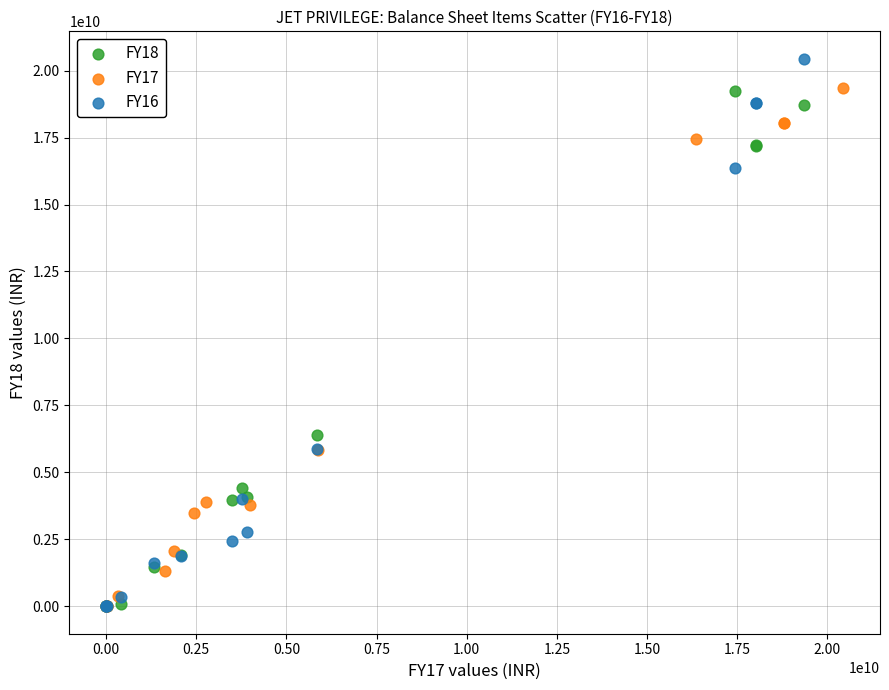

Which series reaches the maximum Y coordinate?

FY16